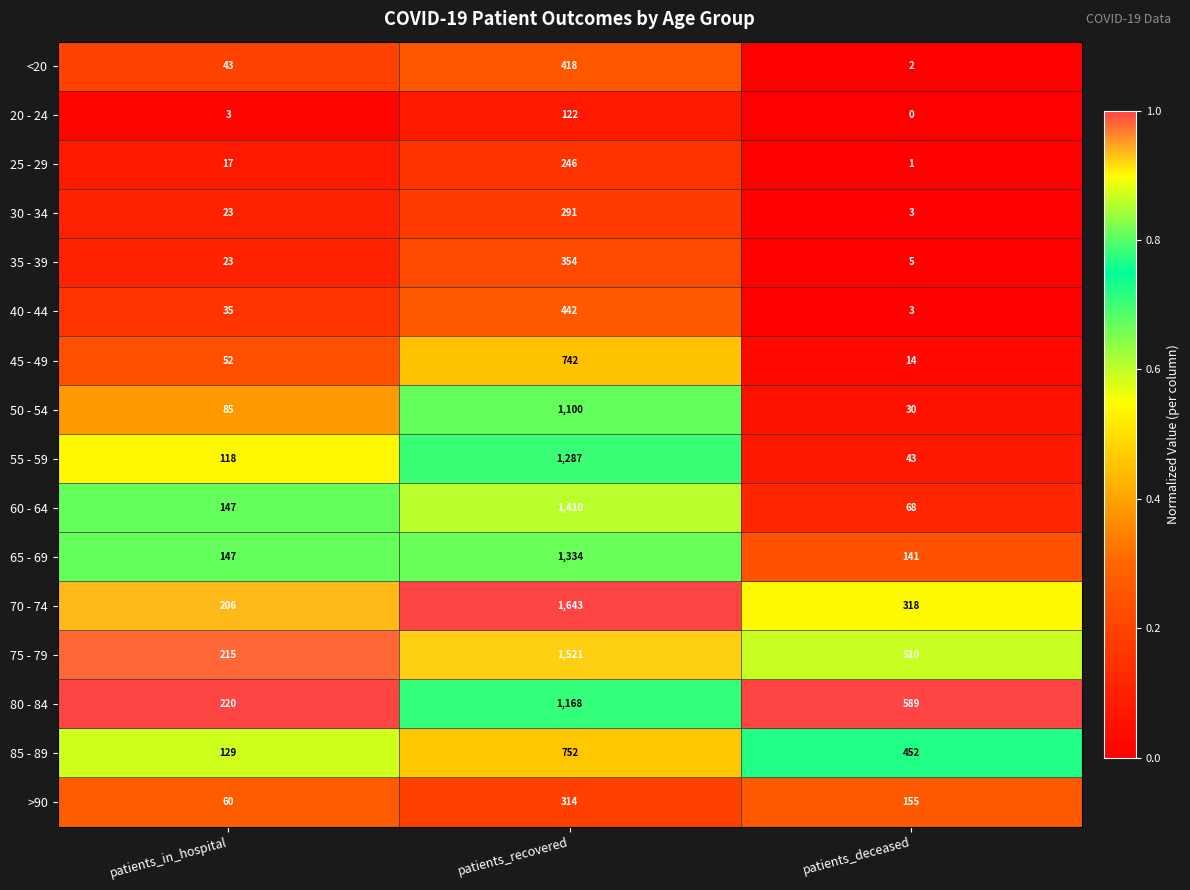

The 35 - 39 series shows 5 at patients_deceased. True or false?

True